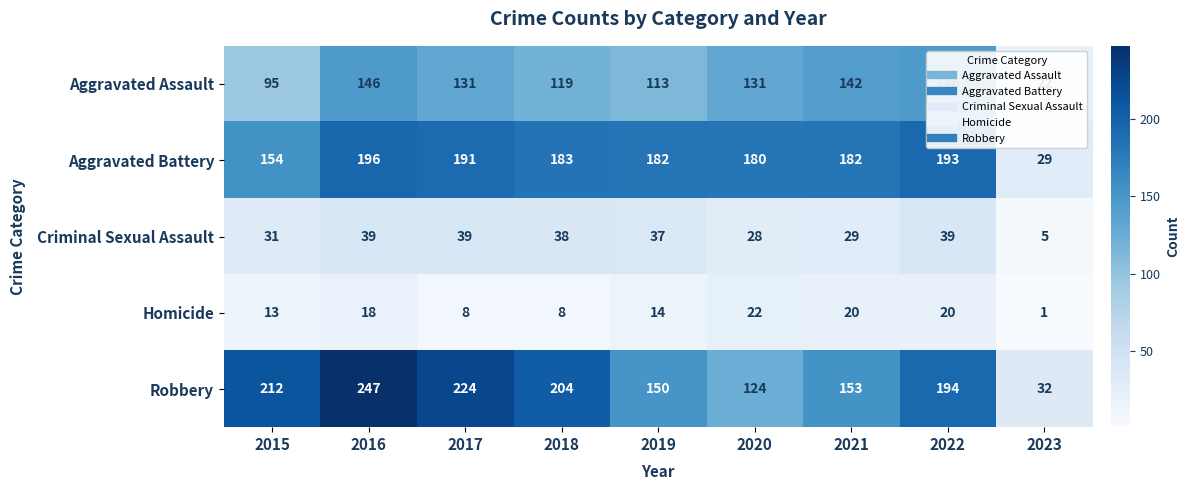

At which category is the sum across all series the highest?

2016